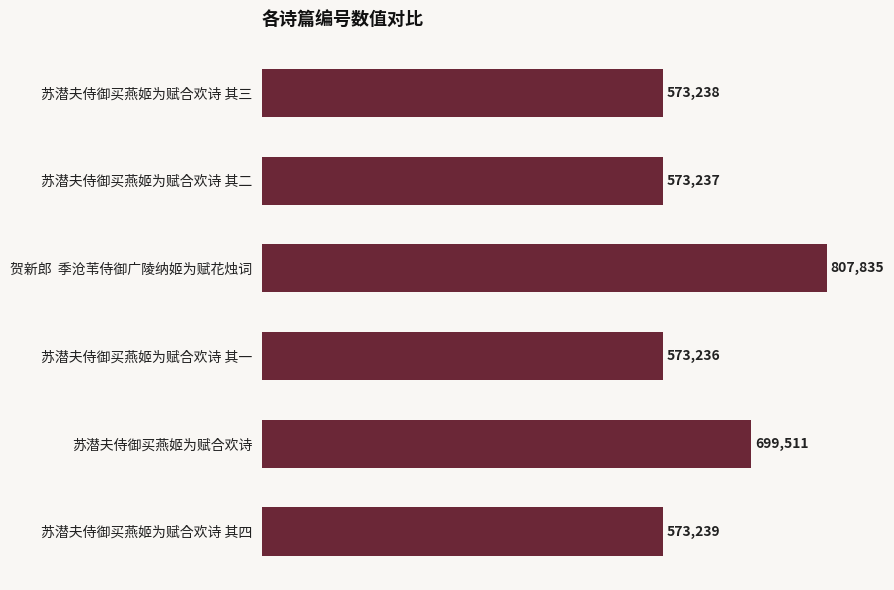

Where is the data nearest to the value 690535?

苏潜夫侍御买燕姬为赋合欢诗